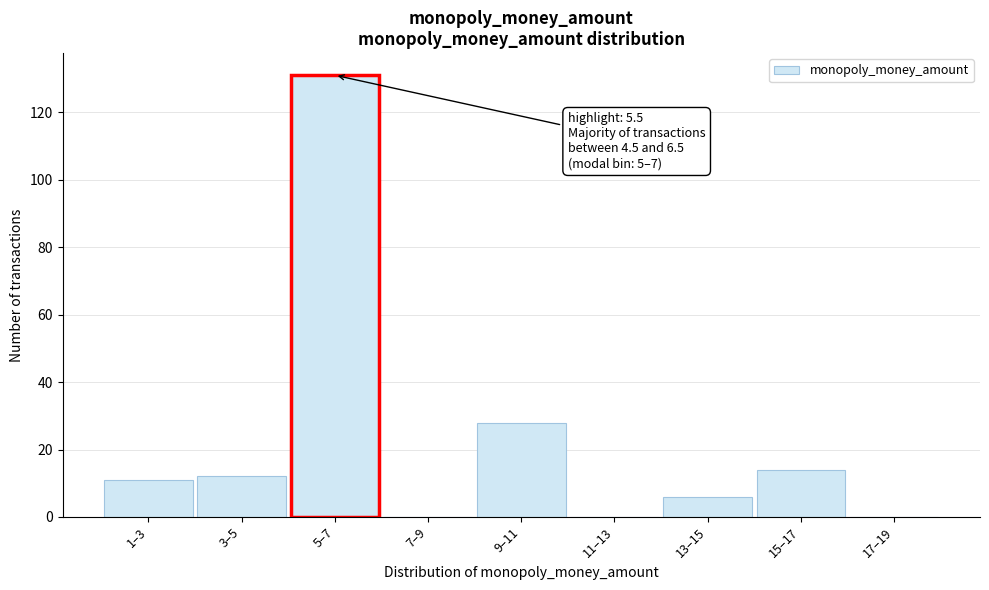

Reading left to right, transcribe all the data shown in this chart.

1–3=11	3–5=12	5–7=131	7–9=0	9–11=28	11–13=0	13–15=6	15–17=14	17–19=0